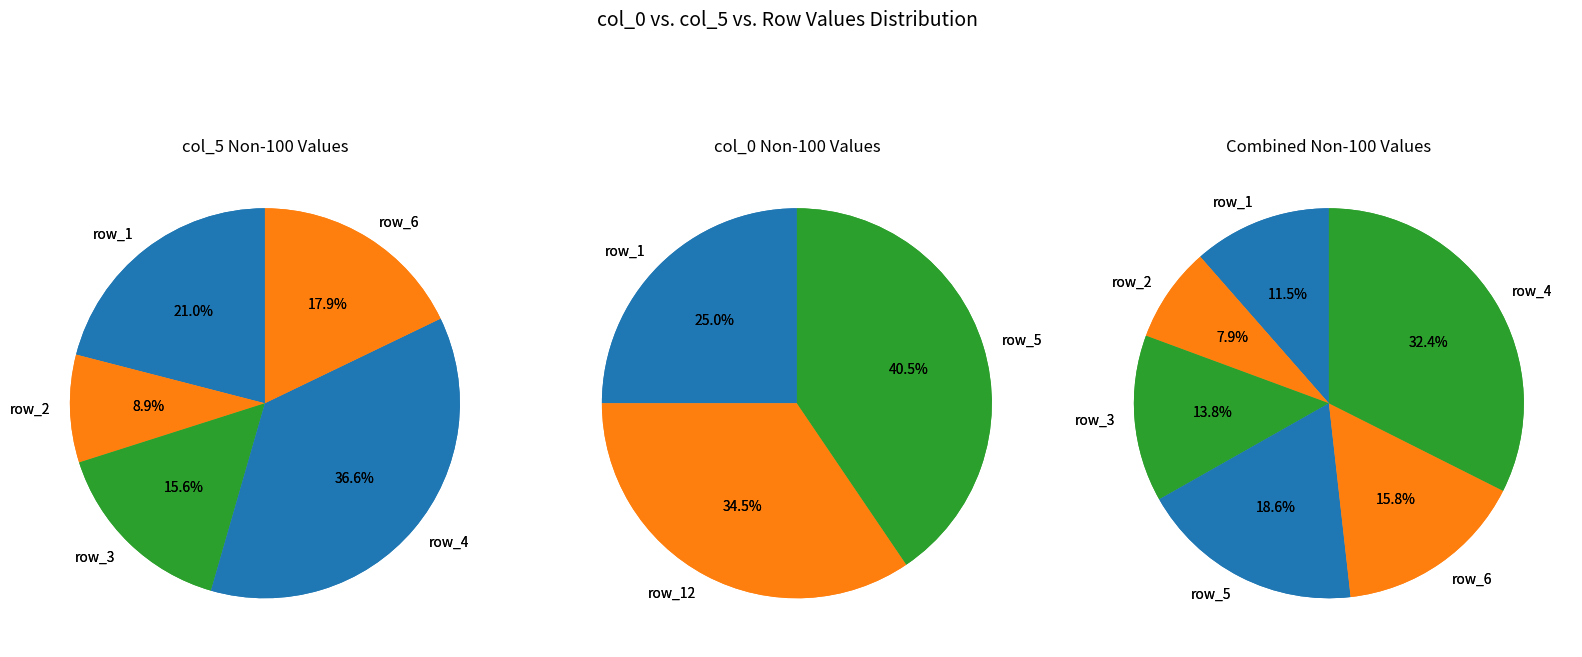

Does row_10 represent more than half of the total?

No